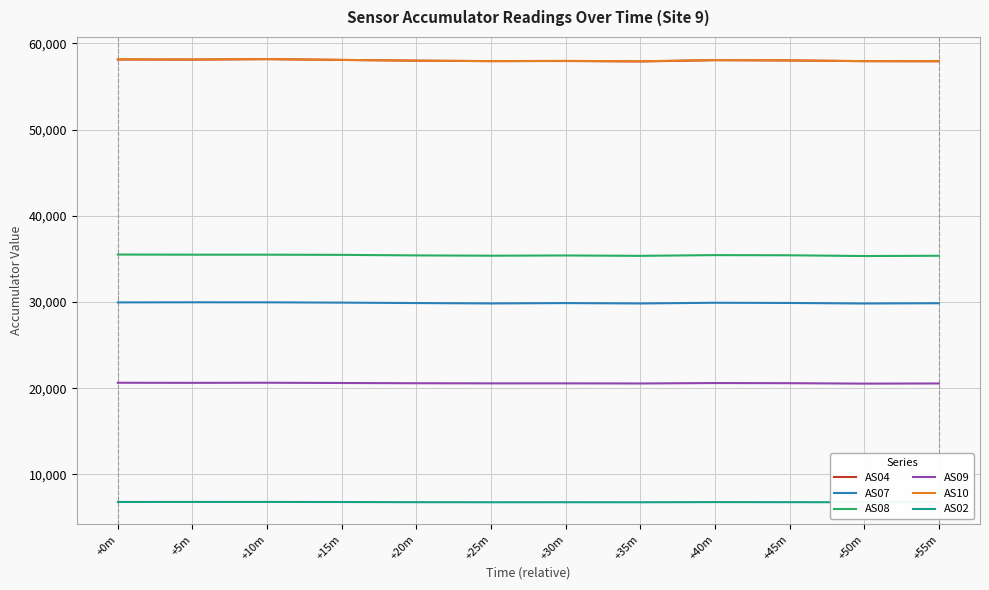

True or false: AS04 and AS10 cross at least once.

False